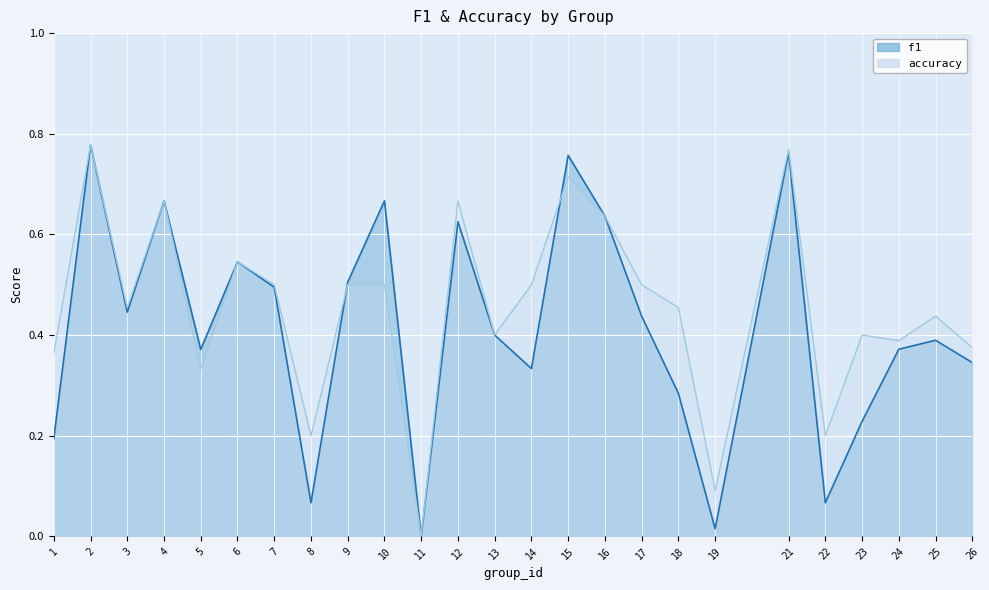

Rank the series by their maximum value, from highest to lowest.

f1, accuracy